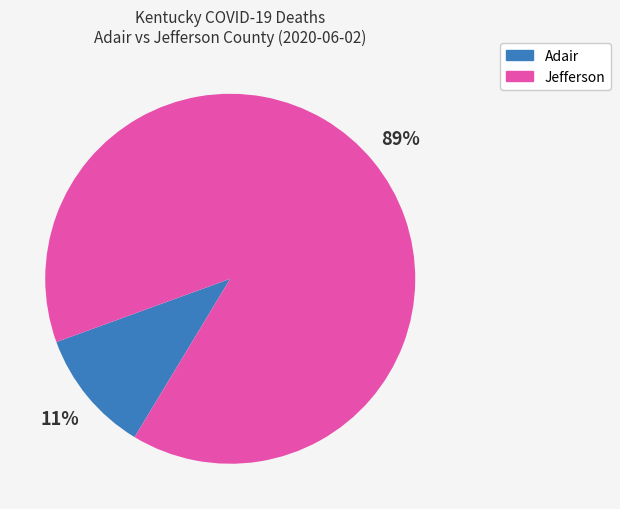

To the nearest percent, what is the difference between the largest and smallest slice percentages?

78%